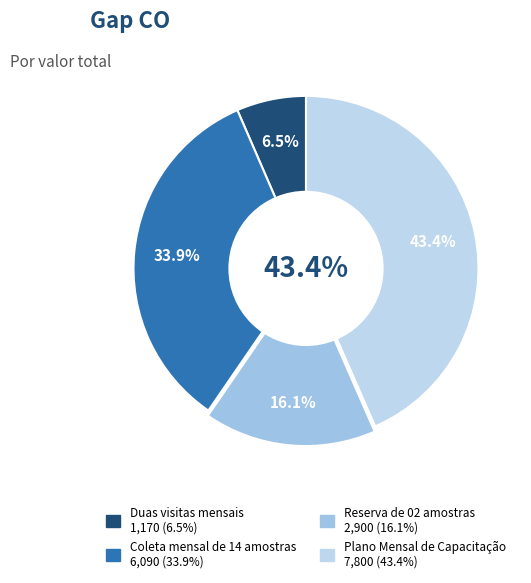

To the nearest percent, what is the difference between the largest and smallest slice percentages?

37%